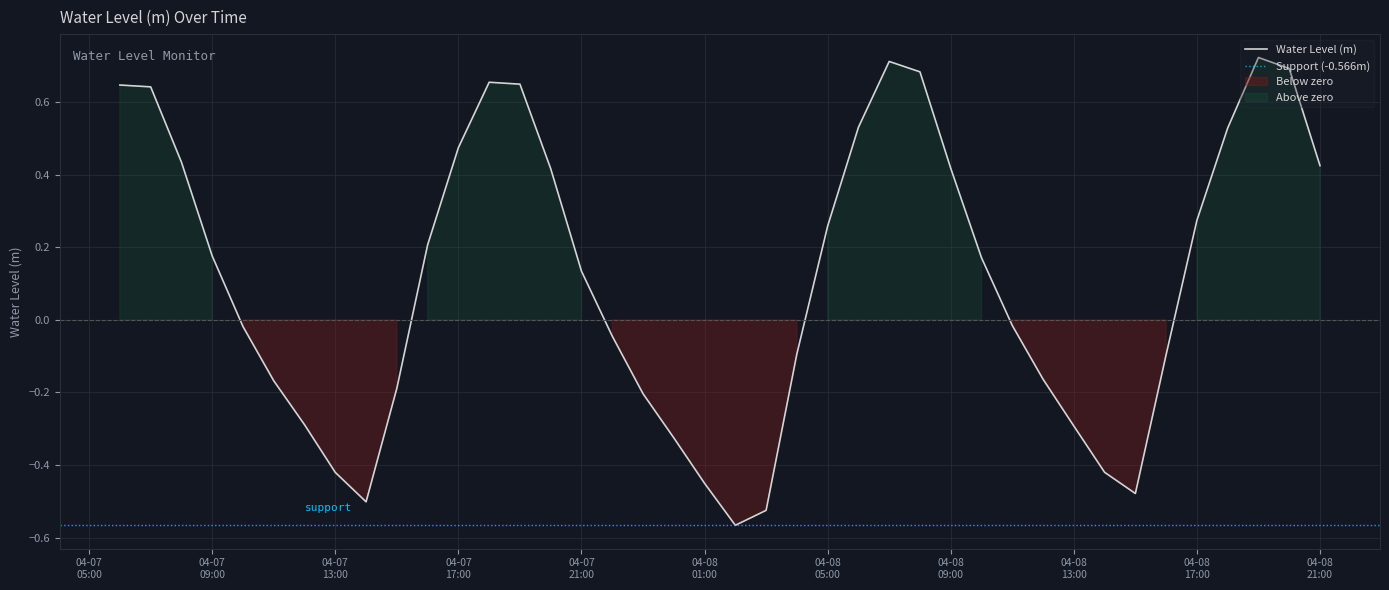

How many interior local peaks (higher than both neighbors) does the data have?

3